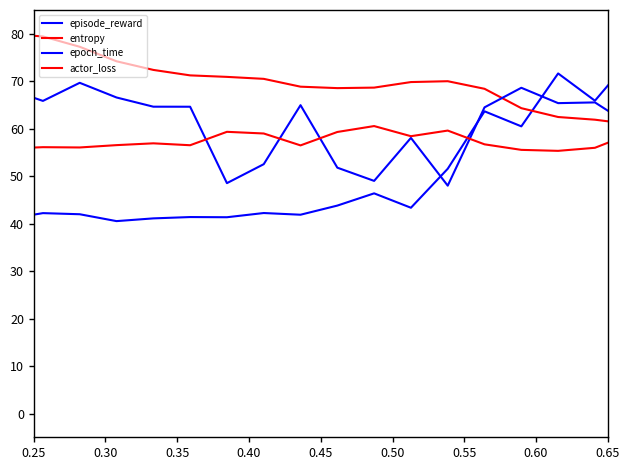

Is this an area chart (filled region under the line)?

No